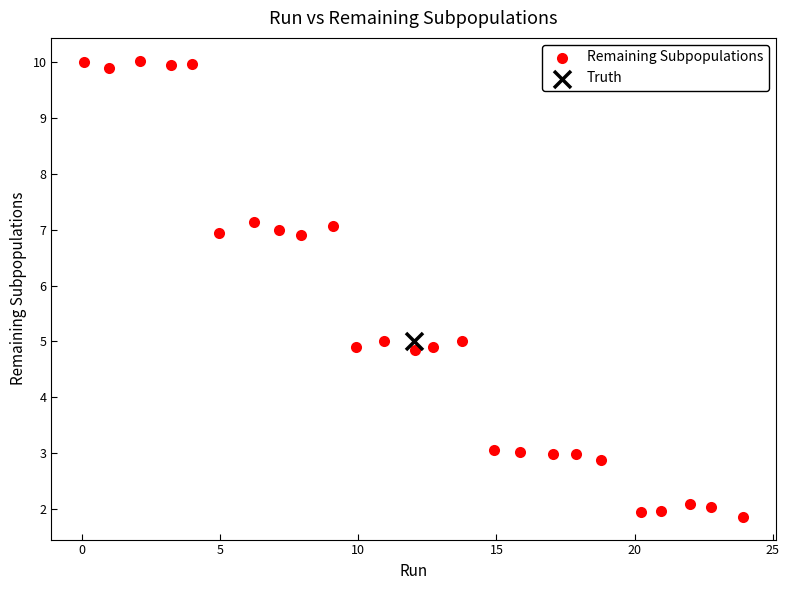

What are all the series names shown in the legend?

Remaining Subpopulations, Truth